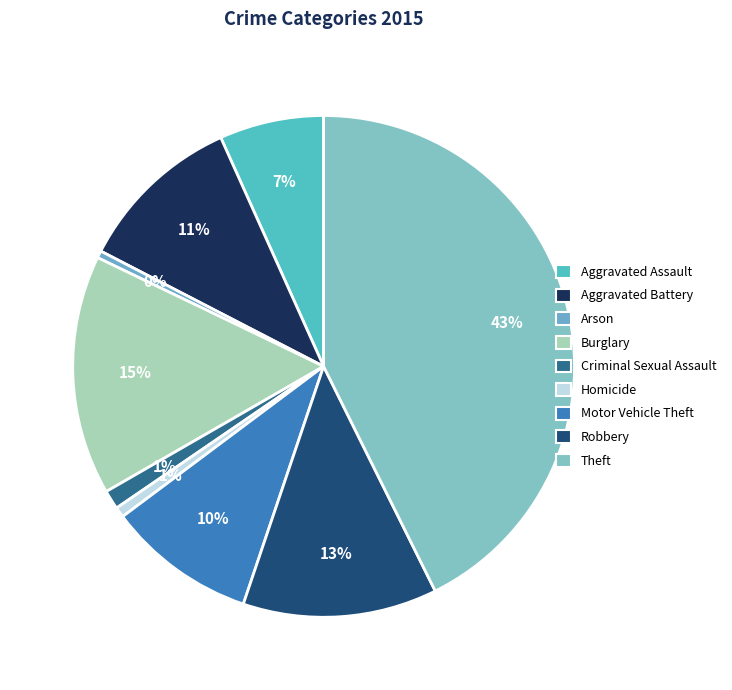

To the nearest percent, what is the combined percentage of Burglary and Robbery?

28%